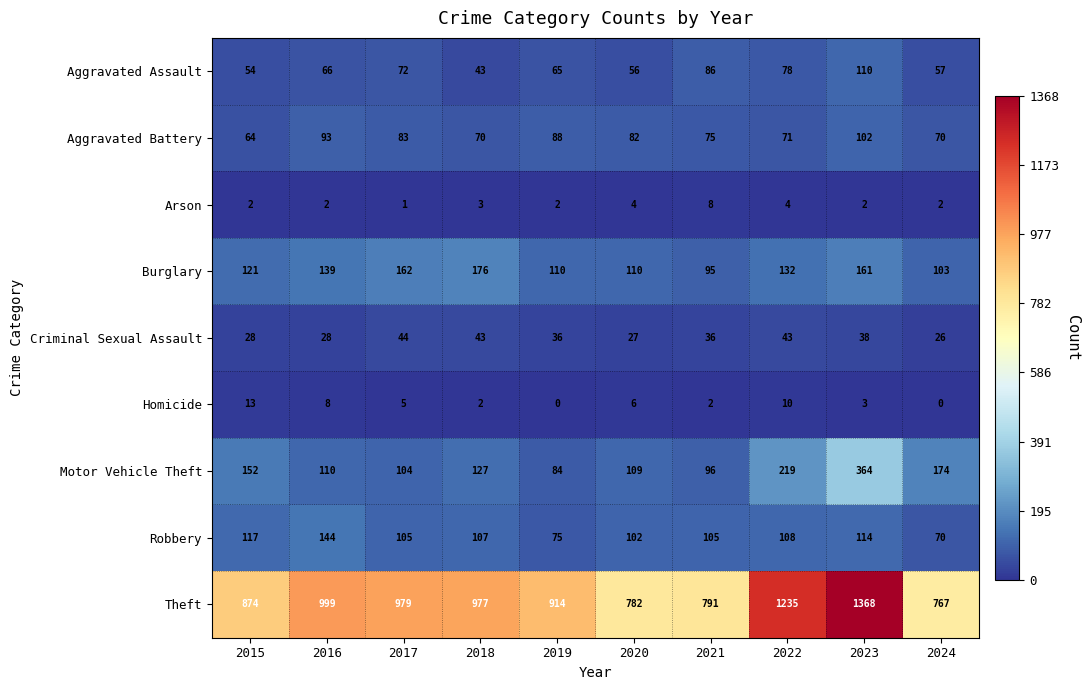

Which category has the lowest value in the Aggravated Battery series?

2015